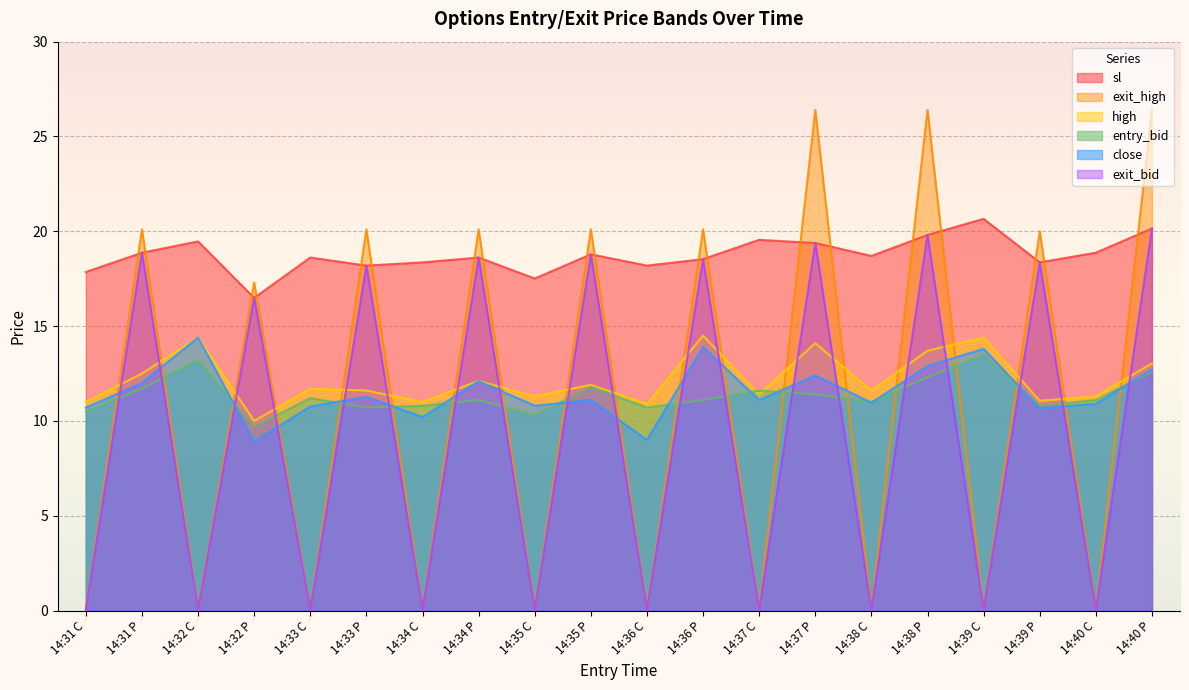

The value of high at 14:38 C is 8.1. True or false?

False